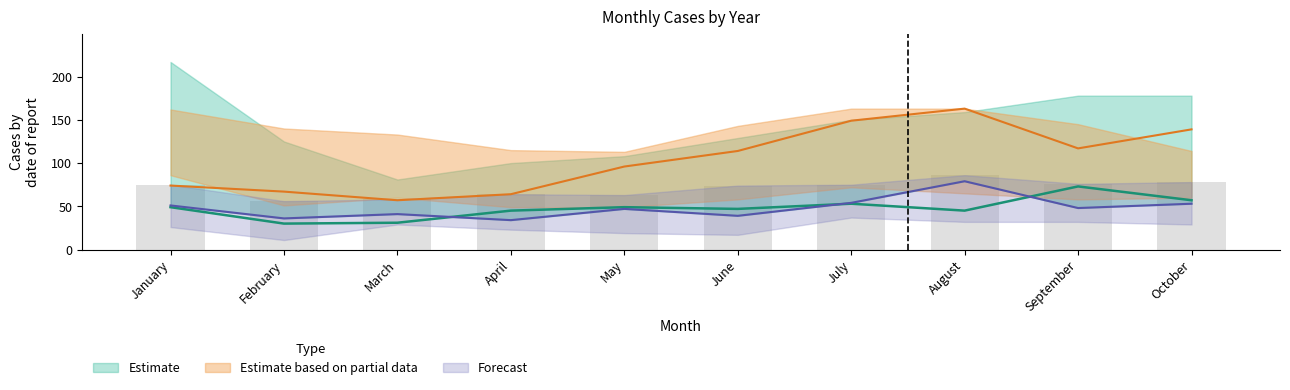

Count the number of categories in the chart.

10